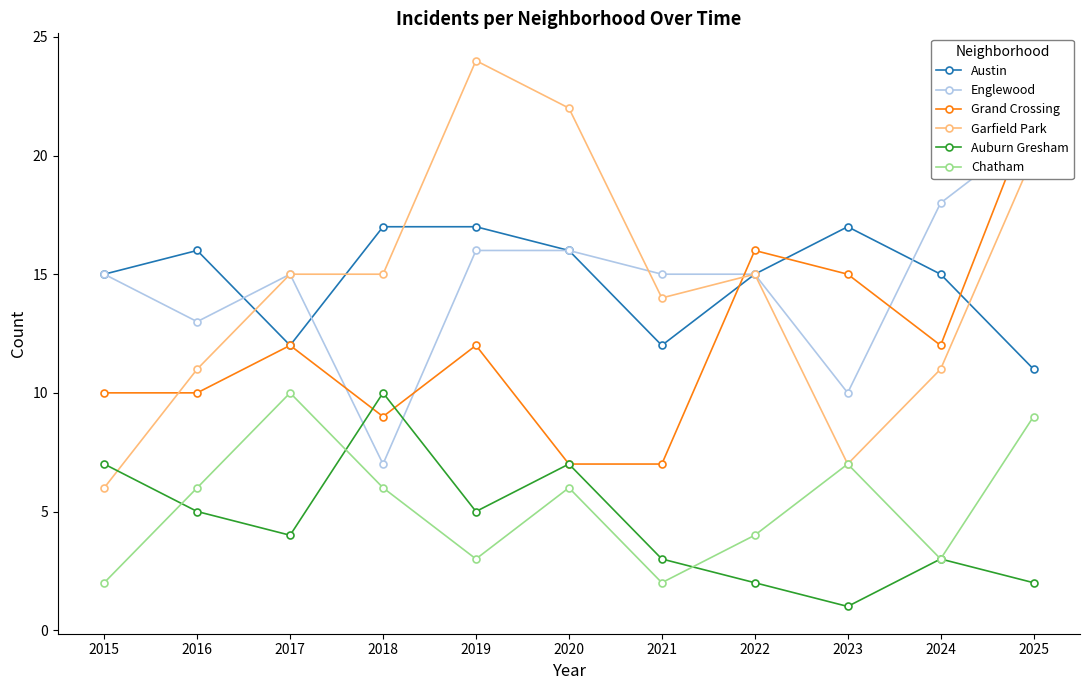

At which category does Garfield Park reach its first local peak?

2019